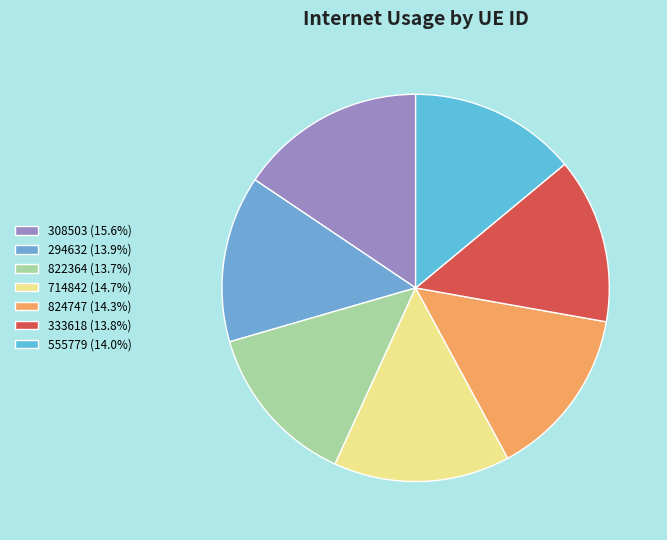

What is the total percentage of 555779 and 333618?

27.8%